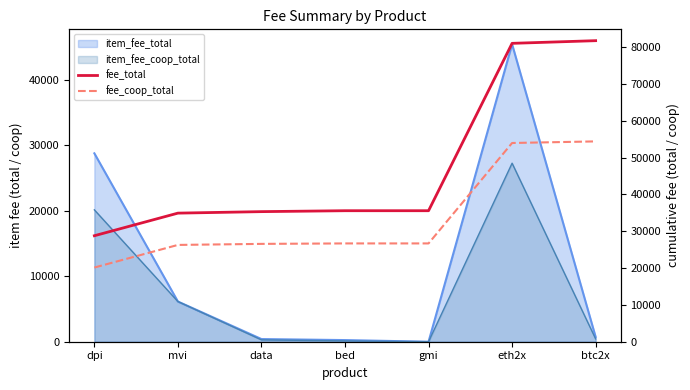

Between mvi and eth2x, which series saw the biggest shift?

fee_total